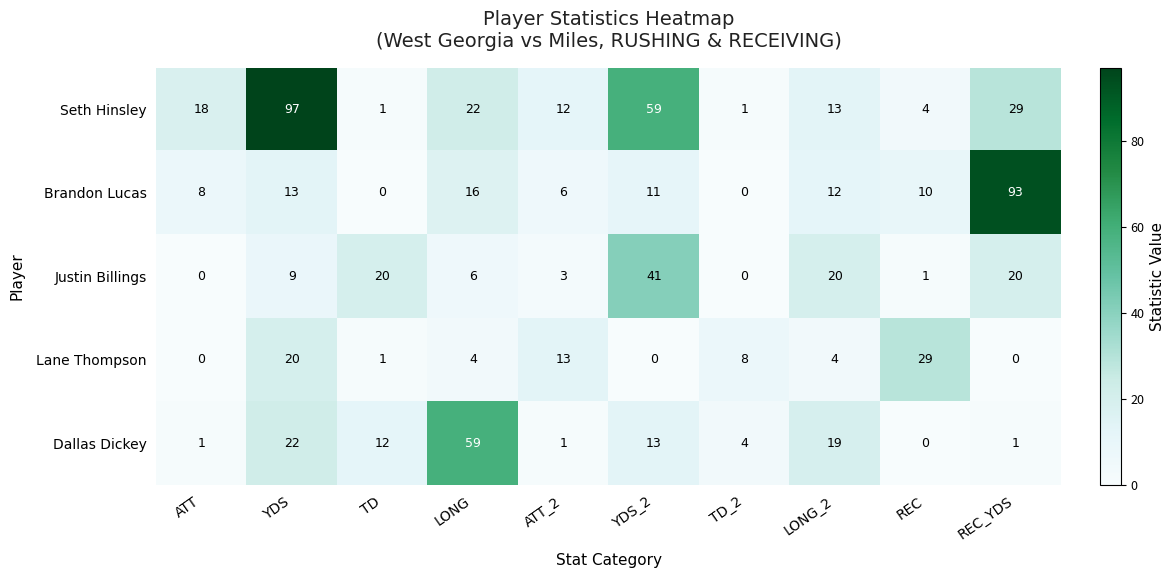

Is it true that Seth Hinsley equals 22 at LONG?

True